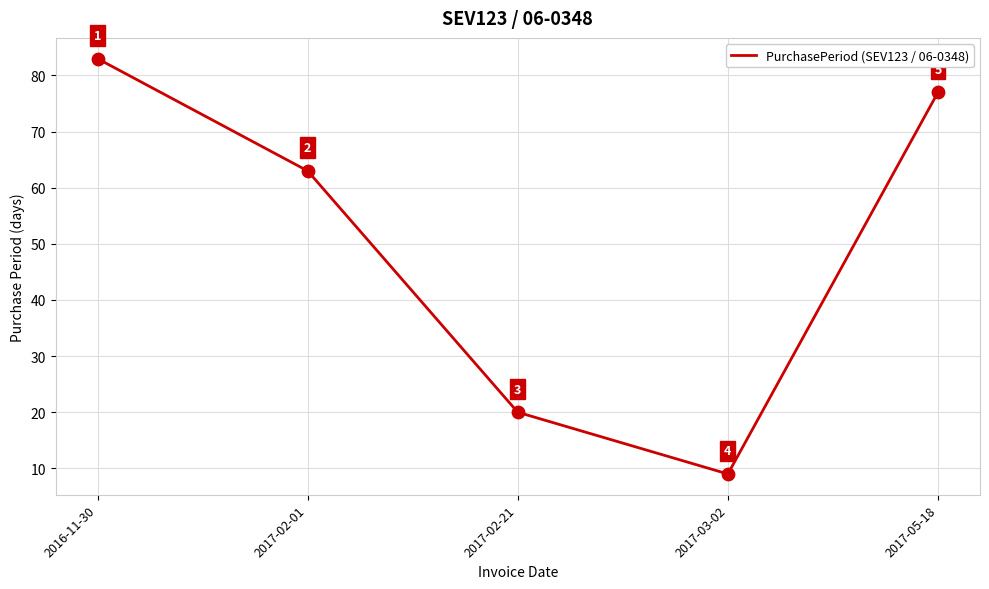

Approximately how many times larger is the value at 2017-05-18 compared to 2016-11-30?

0.9